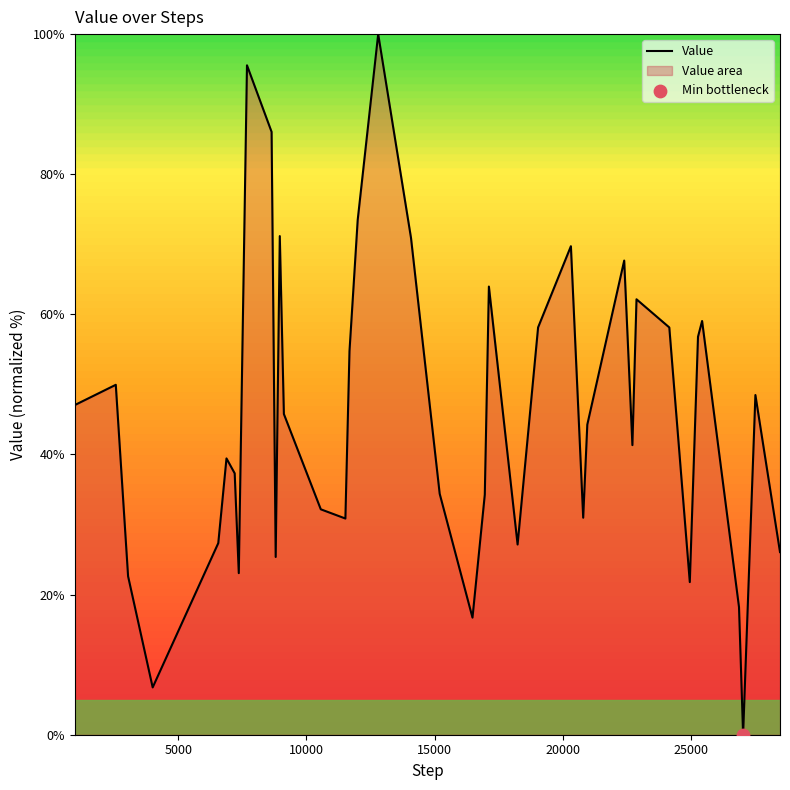

What is the difference between the maximum and minimum values?

100.0